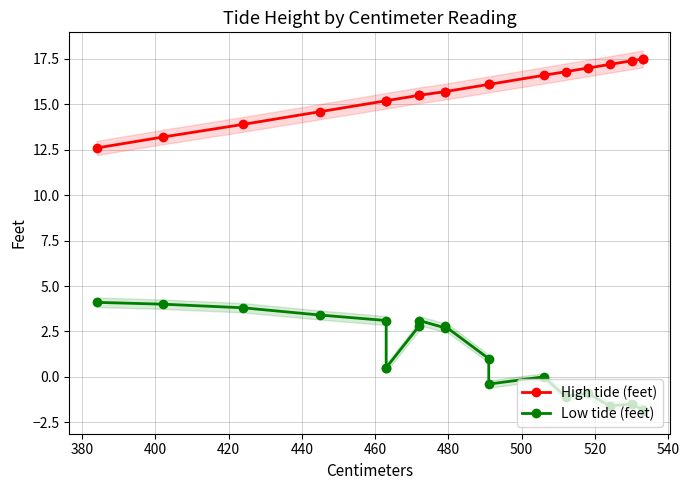

Rank the series by their average value, from lowest to highest.

Low tide (feet), High tide (feet)